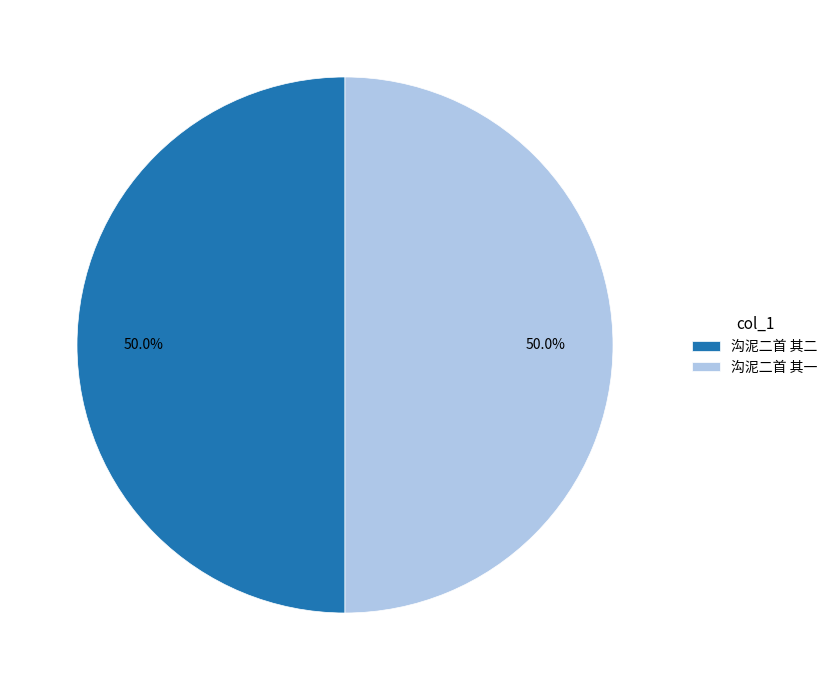

What is the ratio of the value at 沟泥二首 其一 to the value at 沟泥二首 其二?

1.0